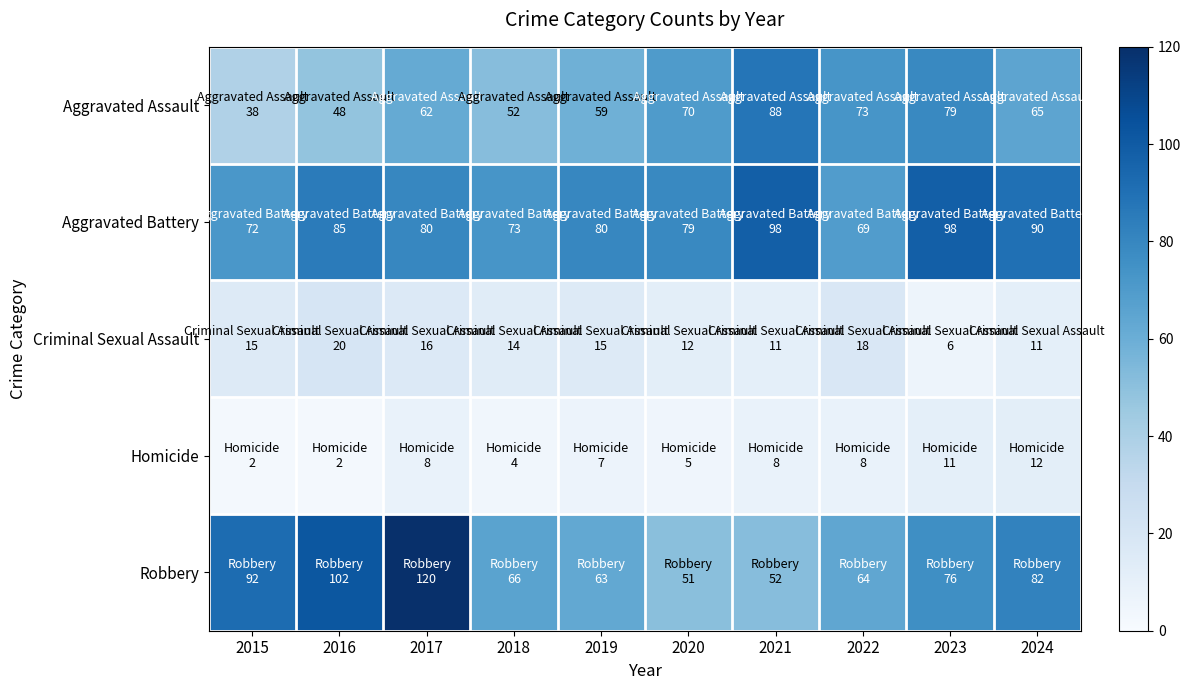

What is the difference between the highest and lowest values at 2022?

65